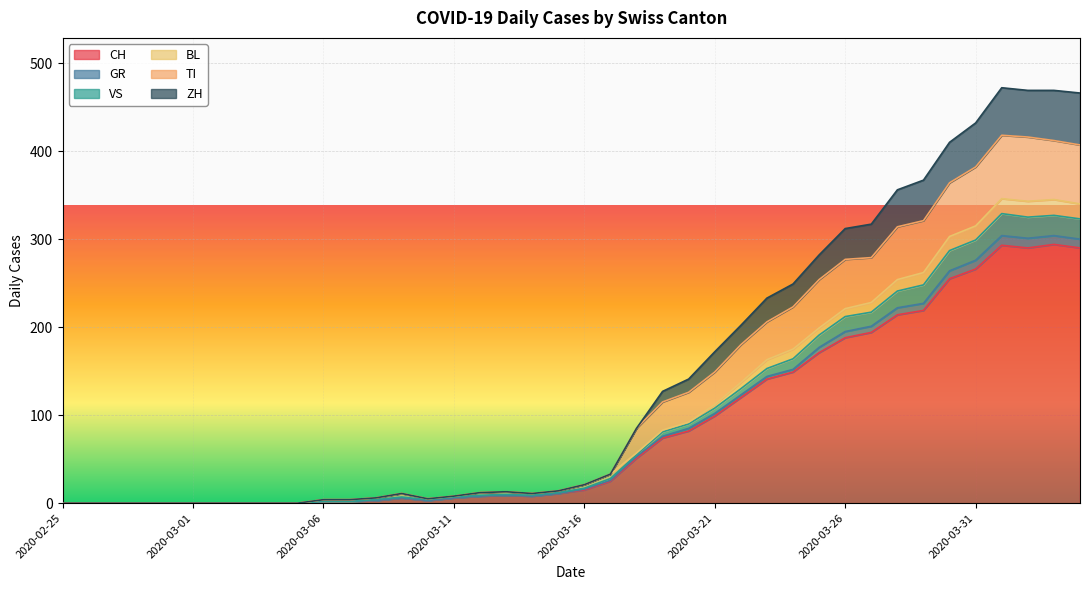

At which label does CH reach its minimum?

2020-02-25